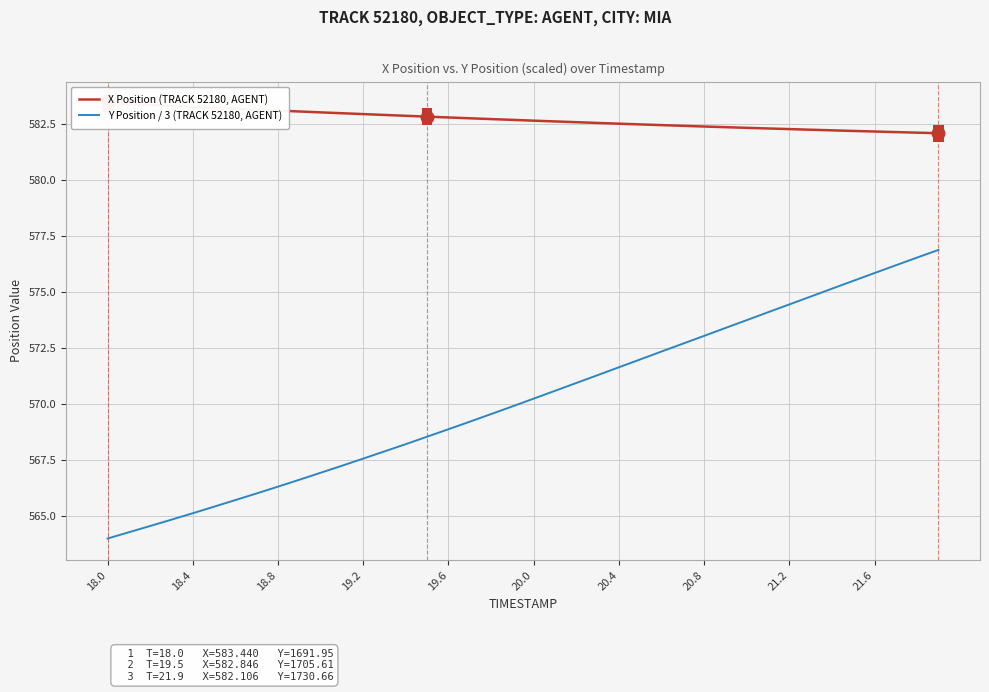

True or false: Y Position / 3 (TRACK 52180, AGENT) has a value of 202.6 at 18.8.

False